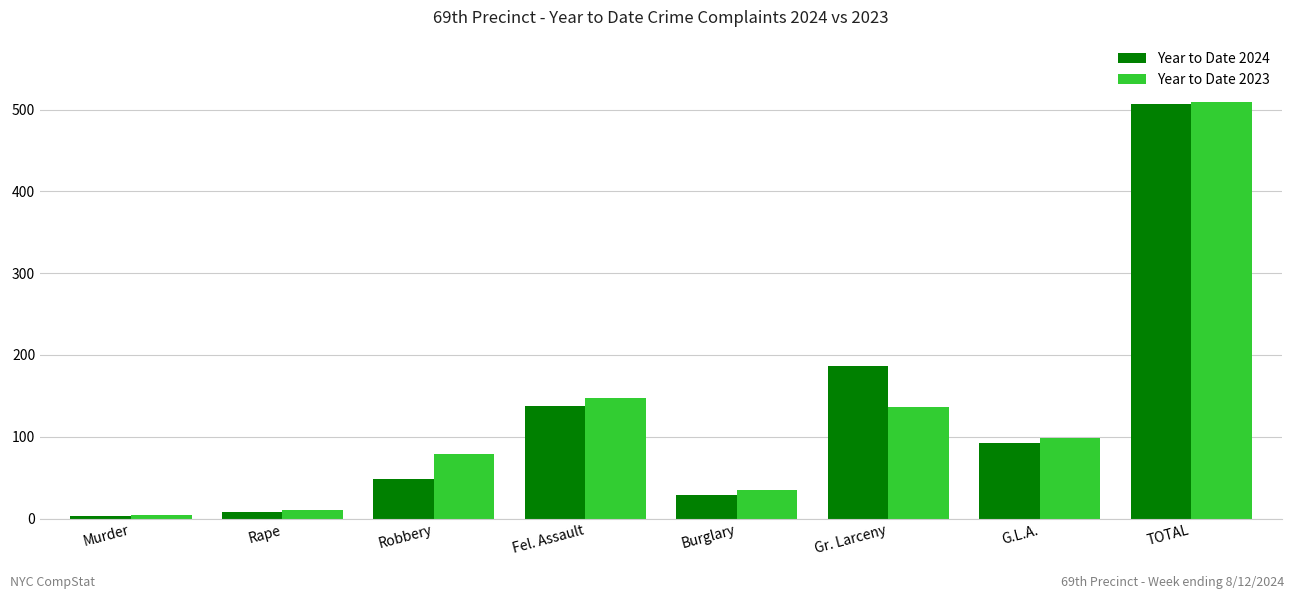

Is it true that Year to Date 2024 equals 320 at Gr. Larceny?

False